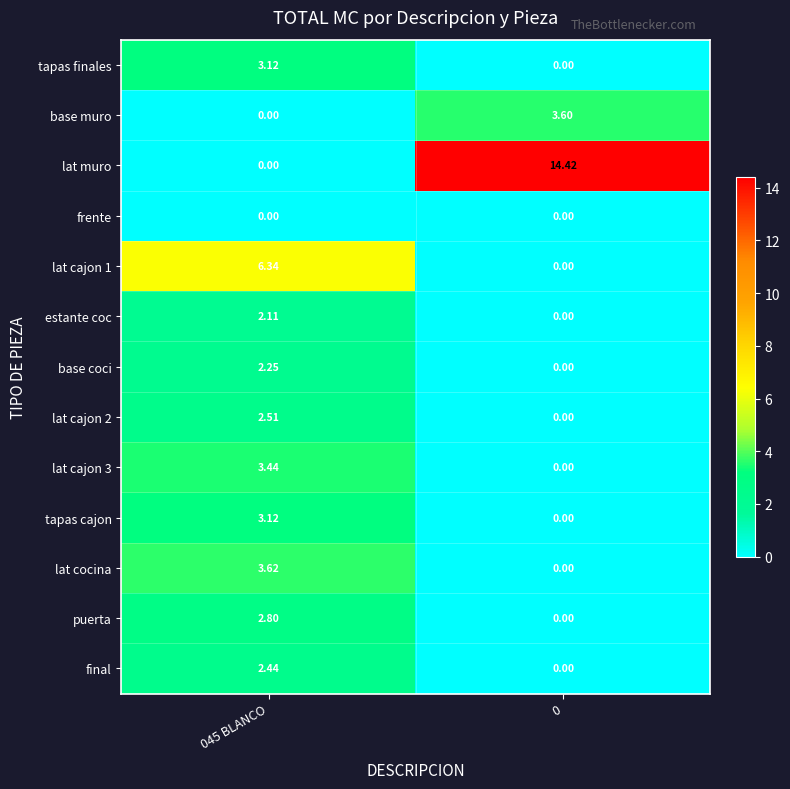

How many positive values does the tapas finales series have?

1